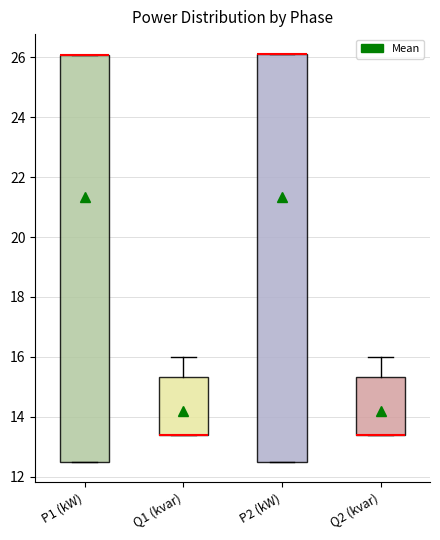

Where is the lower edge of the box for P2 (kW) on the y-axis? The values are not printed on the chart, so give them approximately, as read against the axis.

12.4